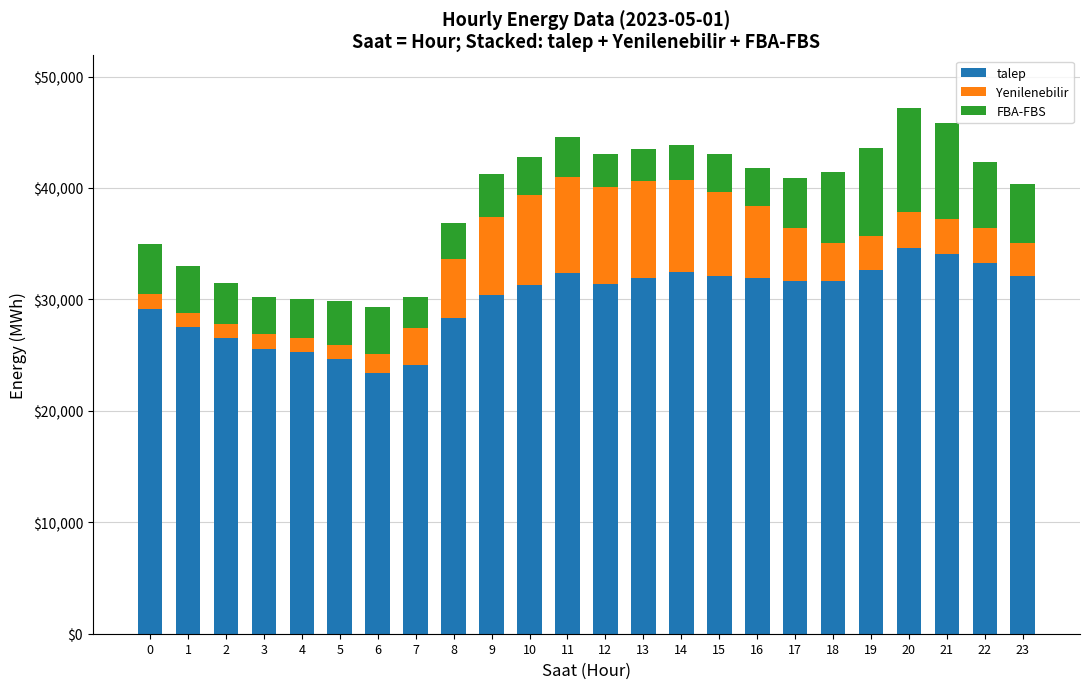

What is the average value of the talep series?

29936.6